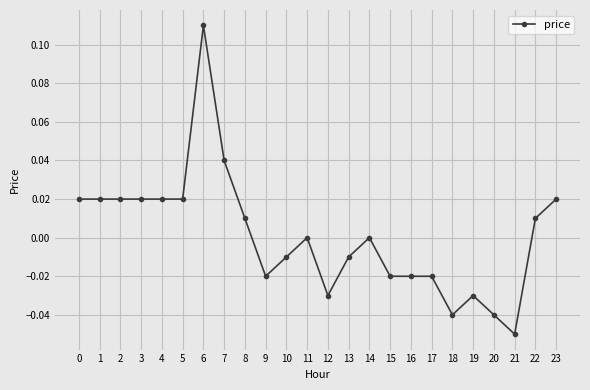

Which label corresponds to the largest value in the chart?

6